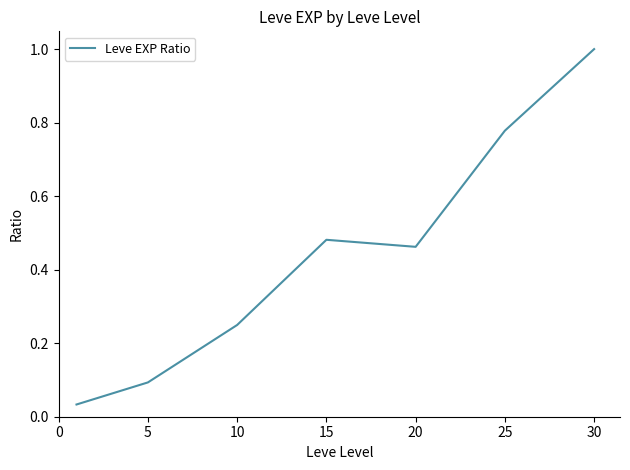

How many interior local peaks (higher than both neighbors) does the data have?

1